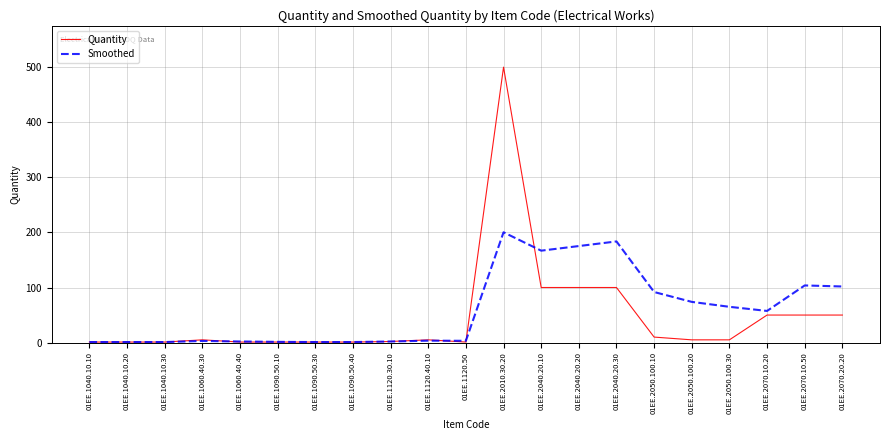

At which category is the sum across all series the highest?

01EE.2010.30.20